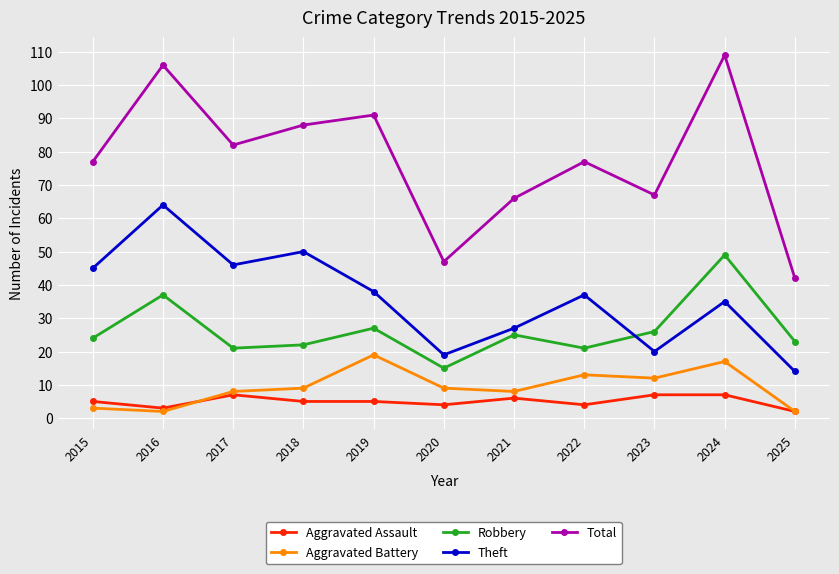

The Robbery series shows 49 at 2024. True or false?

True